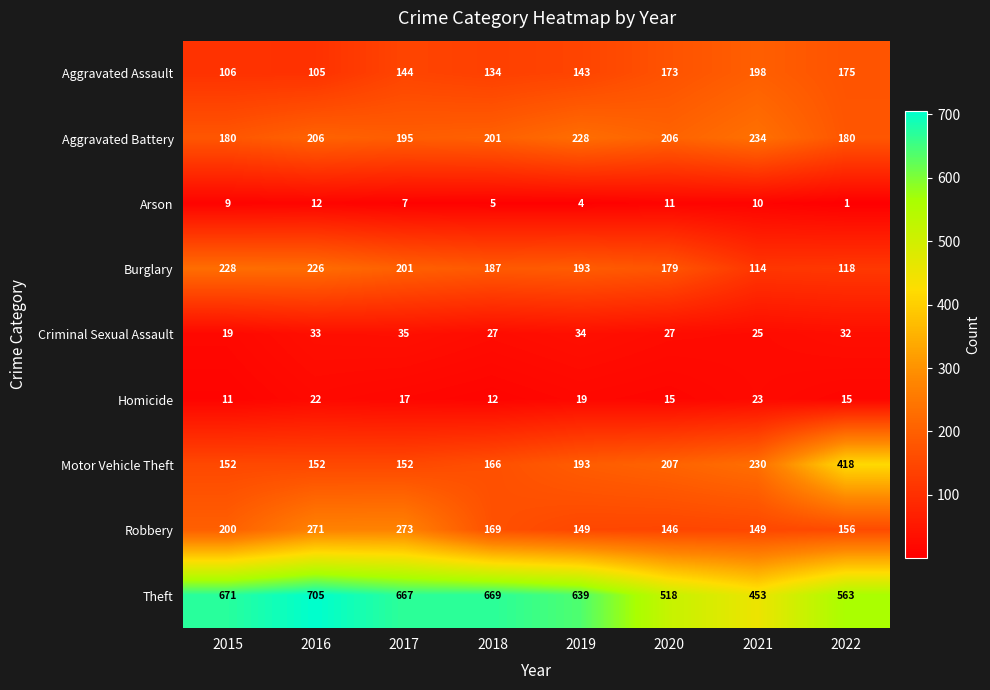

Which label corresponds to the smallest value in the chart?

2022